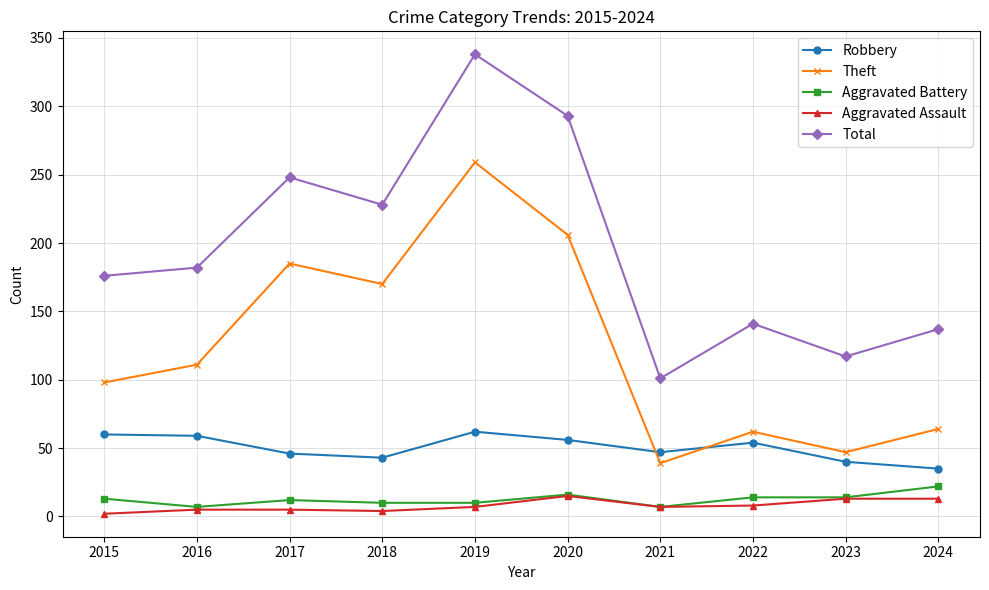

How many interior local peaks does the Total series have?

3